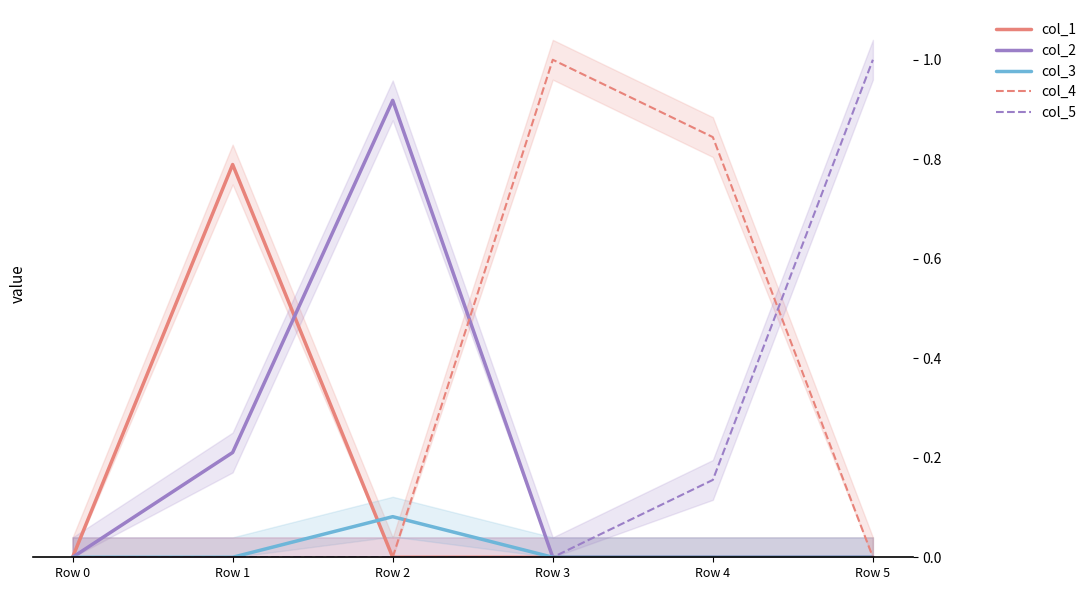

True or false: col_2 and col_5 cross at least once.

False